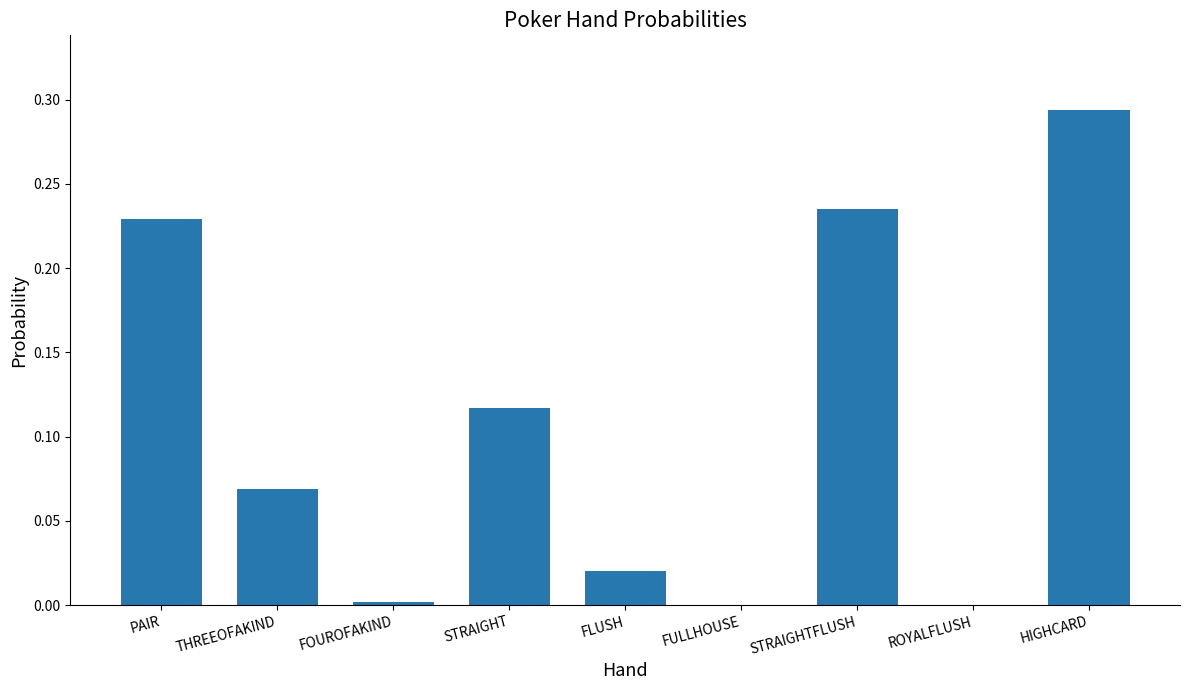

Is it true that the value at STRAIGHT is 0.2?

False